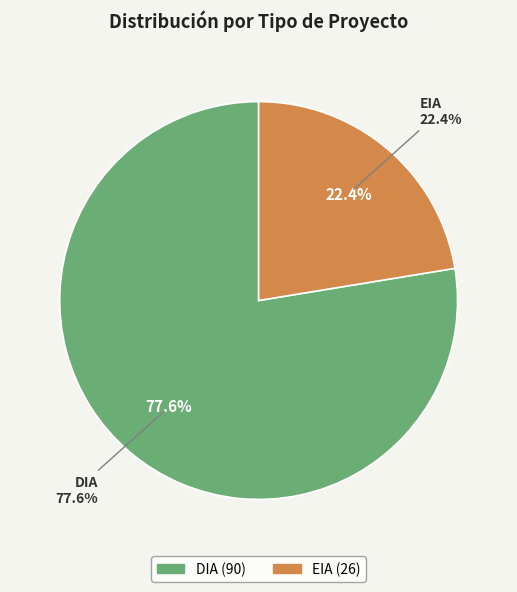

What is the majority slice?

DIA